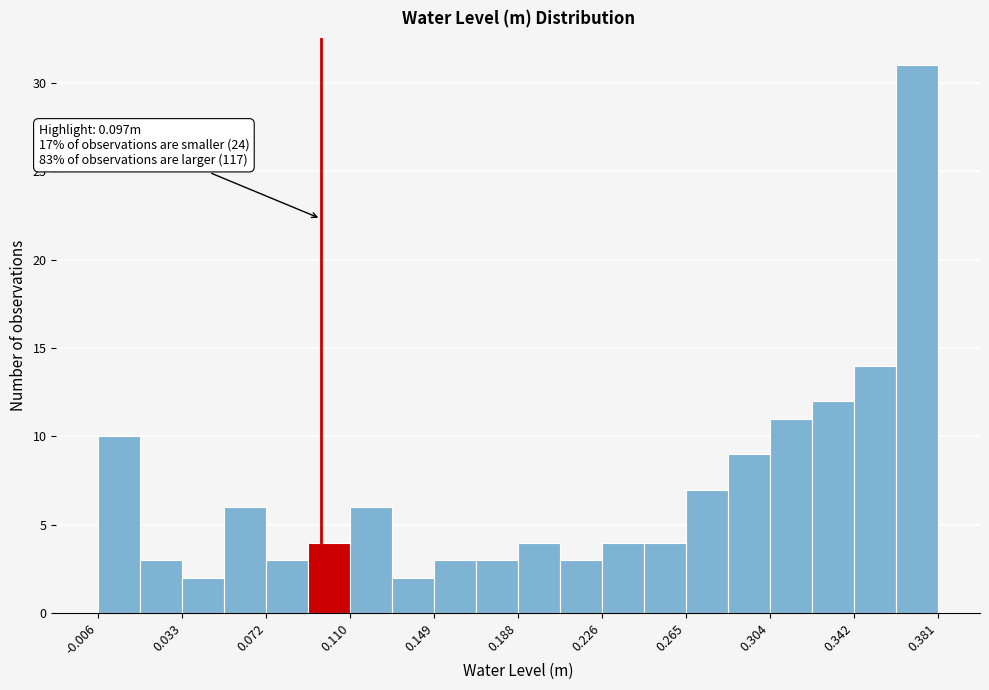

Read against the x-axis, roughly where is the centre of the tallest bar?

0.370